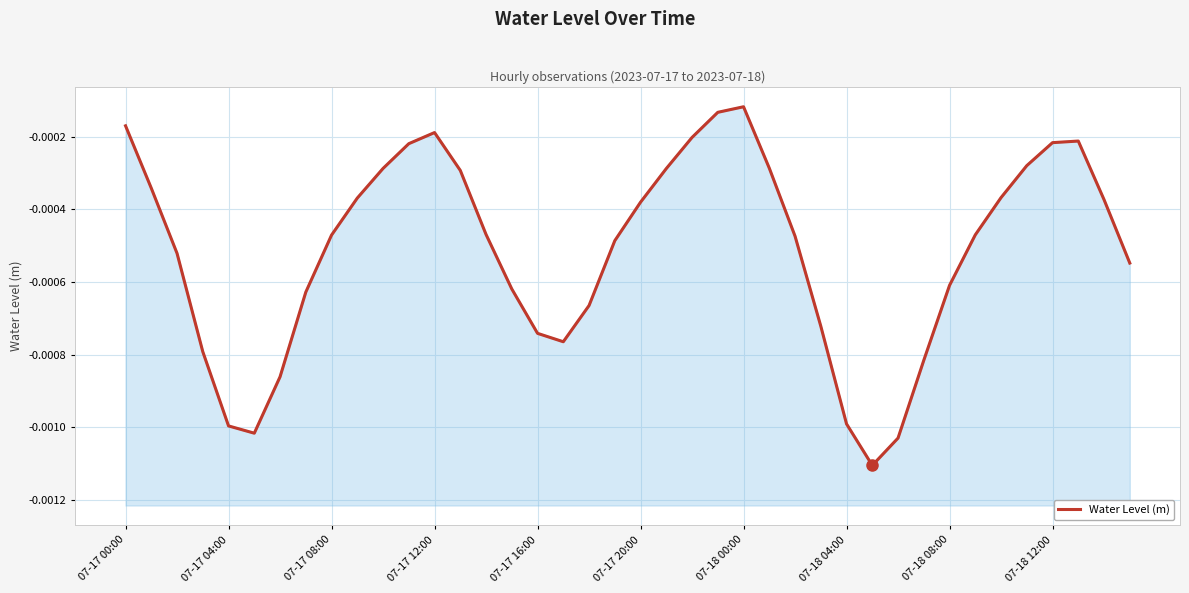

The chart shows a value of -0.0 at 30. True or false?

False